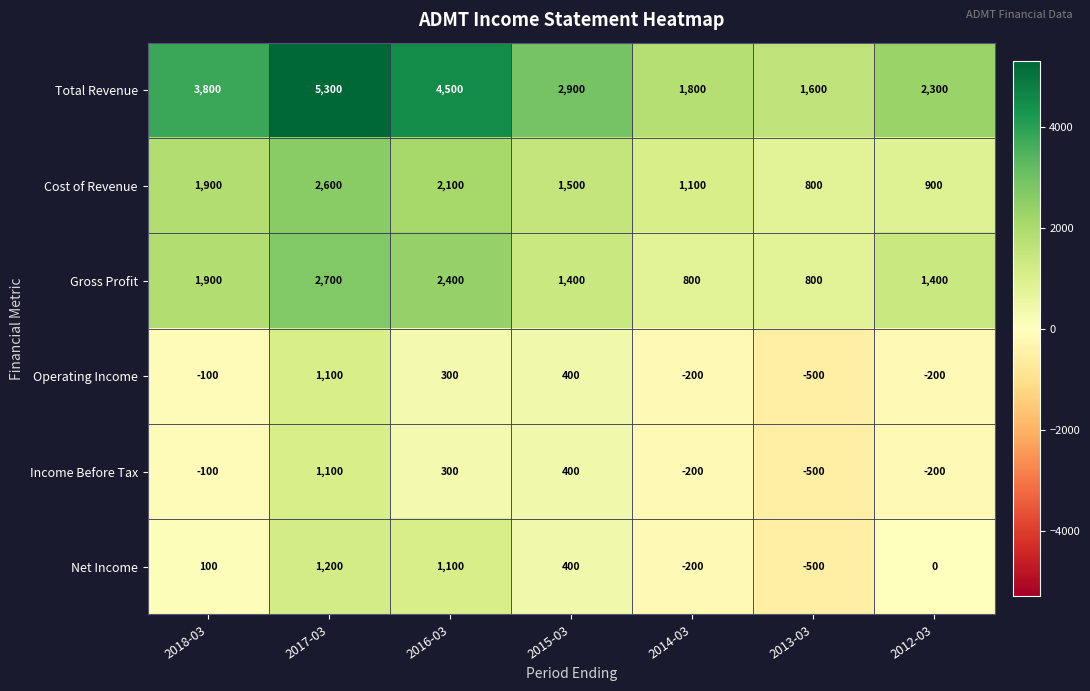

What is the maximum value for Cost of Revenue?

2600